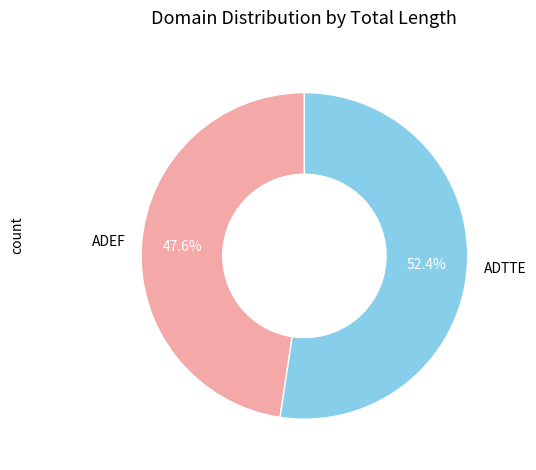

To the nearest percent, what is the difference between the largest and smallest slice percentages?

5%